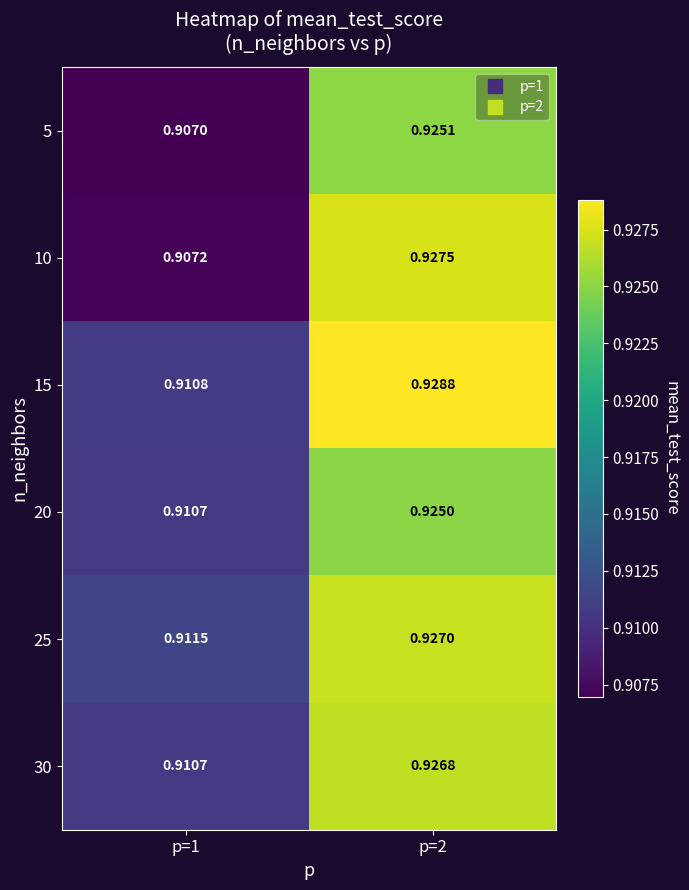

How many data points does each series have?

2